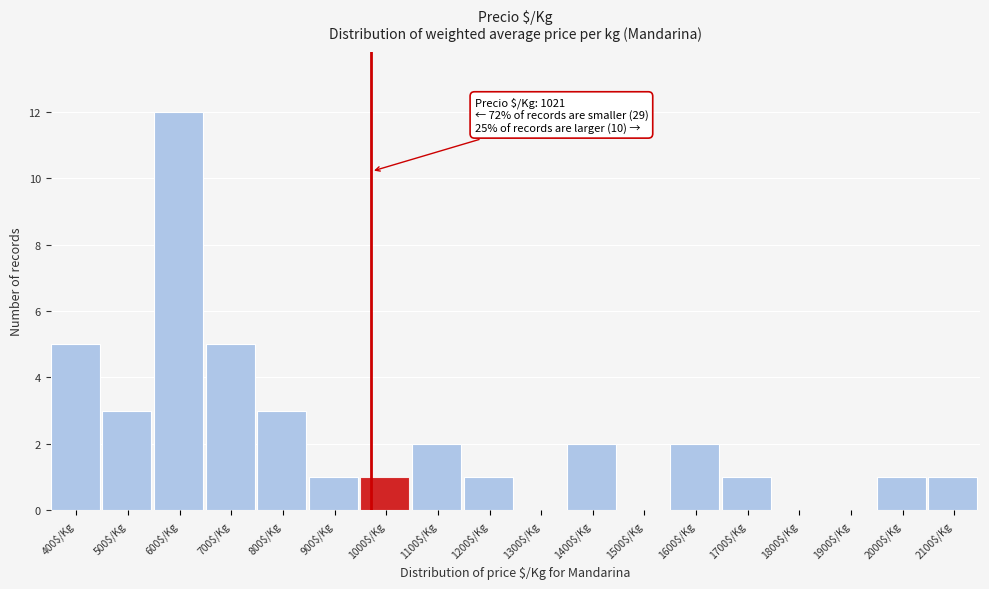

The chart shows a value of 0 at 1600$/Kg. True or false?

False